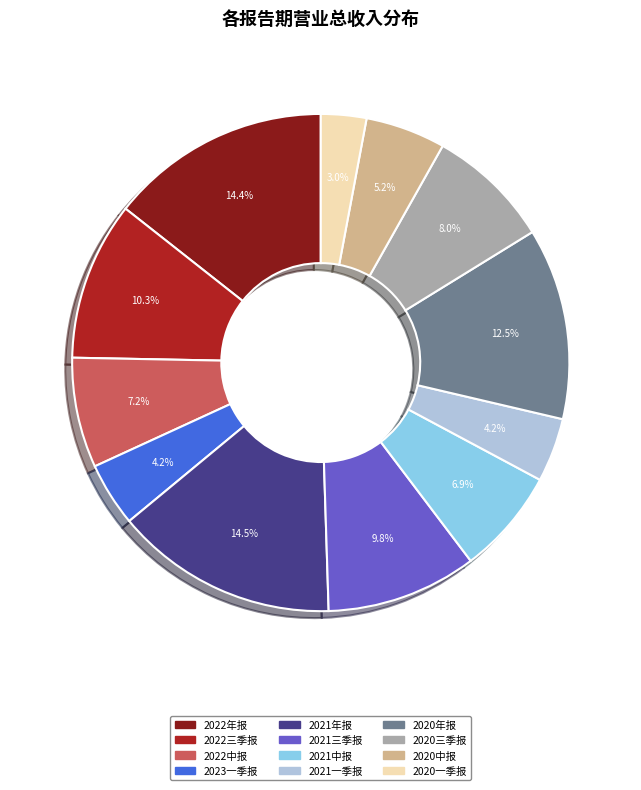

How many slices are in this pie chart?

12